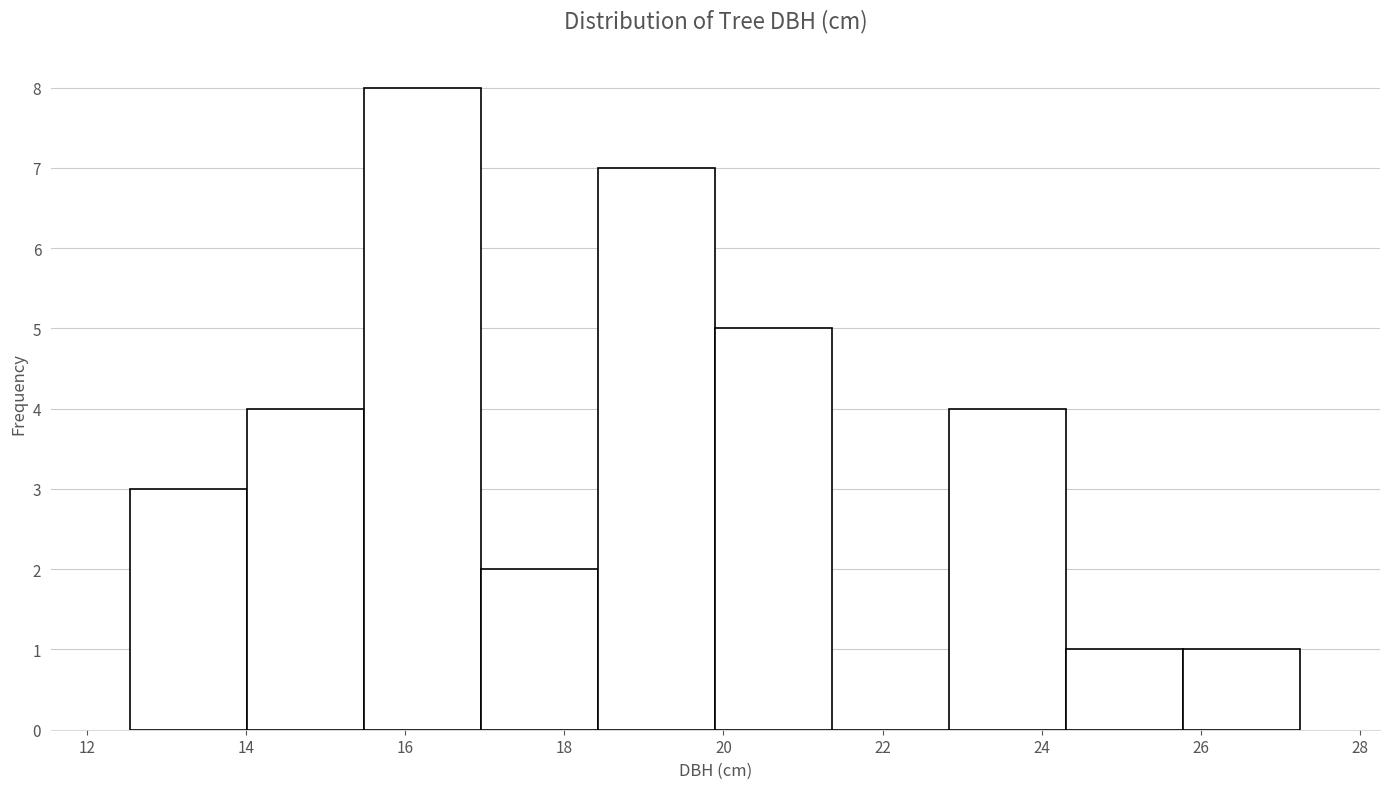

Reading left to right, list every bar in this chart as the range it spans on the x-axis followed by its height. Neither the bar edges nor the heights are printed on the chart, so give them approximately, as read against the axes.

12.6 to 14.0: 3
14.0 to 15.4: 4
15.4 to 17.0: 8
17.0 to 18.4: 2
18.4 to 20.0: 7
20.0 to 21.4: 5
21.4 to 22.8: 0
22.8 to 24.4: 4
24.4 to 25.8: 1
25.8 to 27.2: 1